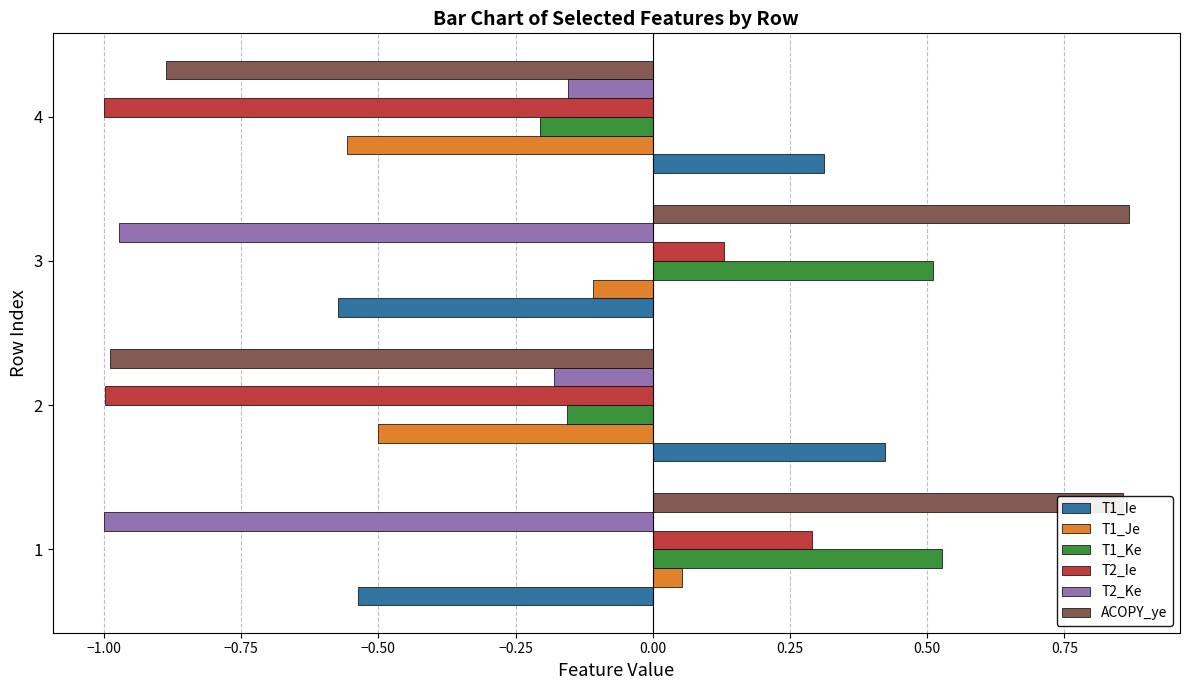

Which series has the largest range (max minus min)?

ACOPY_ye